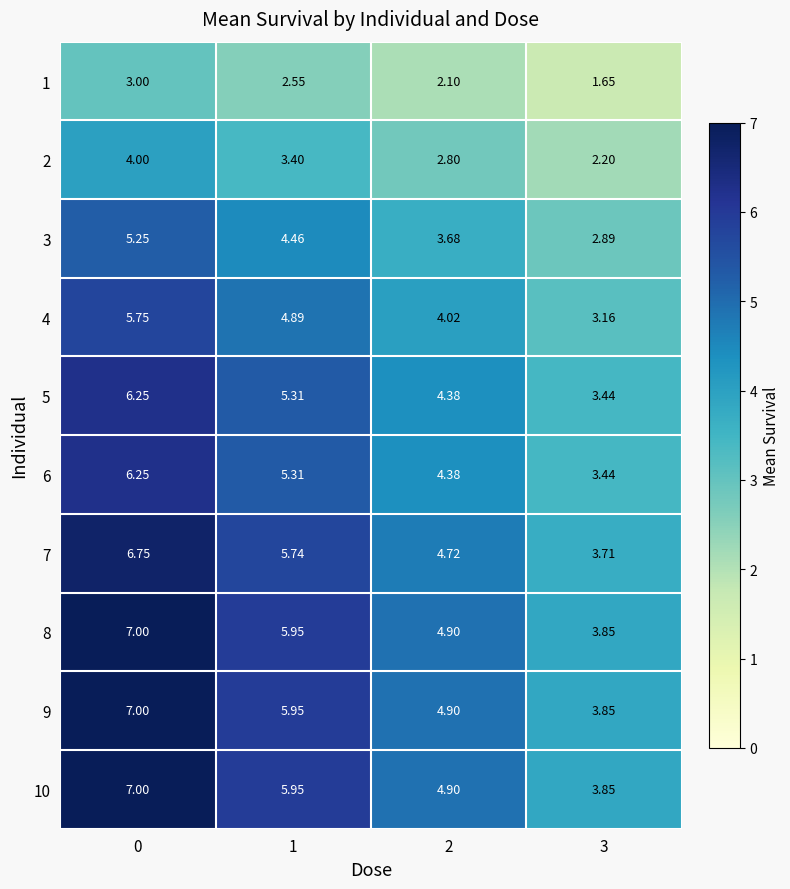

What is the difference between the highest and lowest values at 1?

3.4